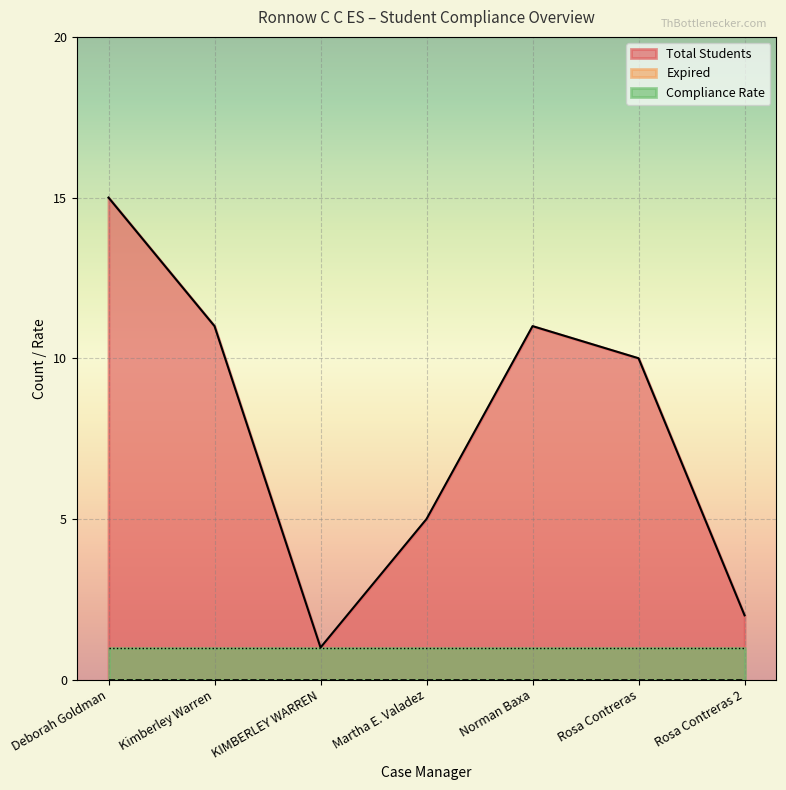

Which category has the lowest value in the Compliance Rate series?

Deborah Goldman